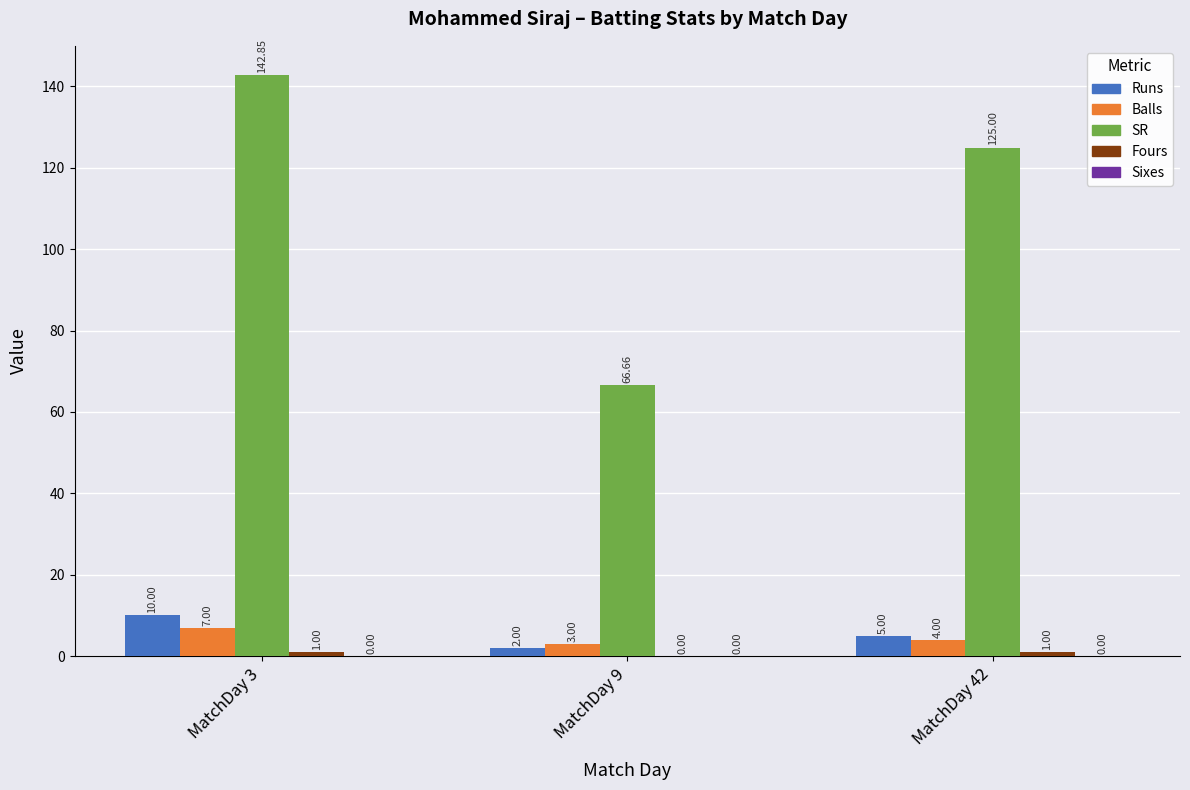

Is the value of Runs at MatchDay 42 greater than the value of SR at MatchDay 3?

No